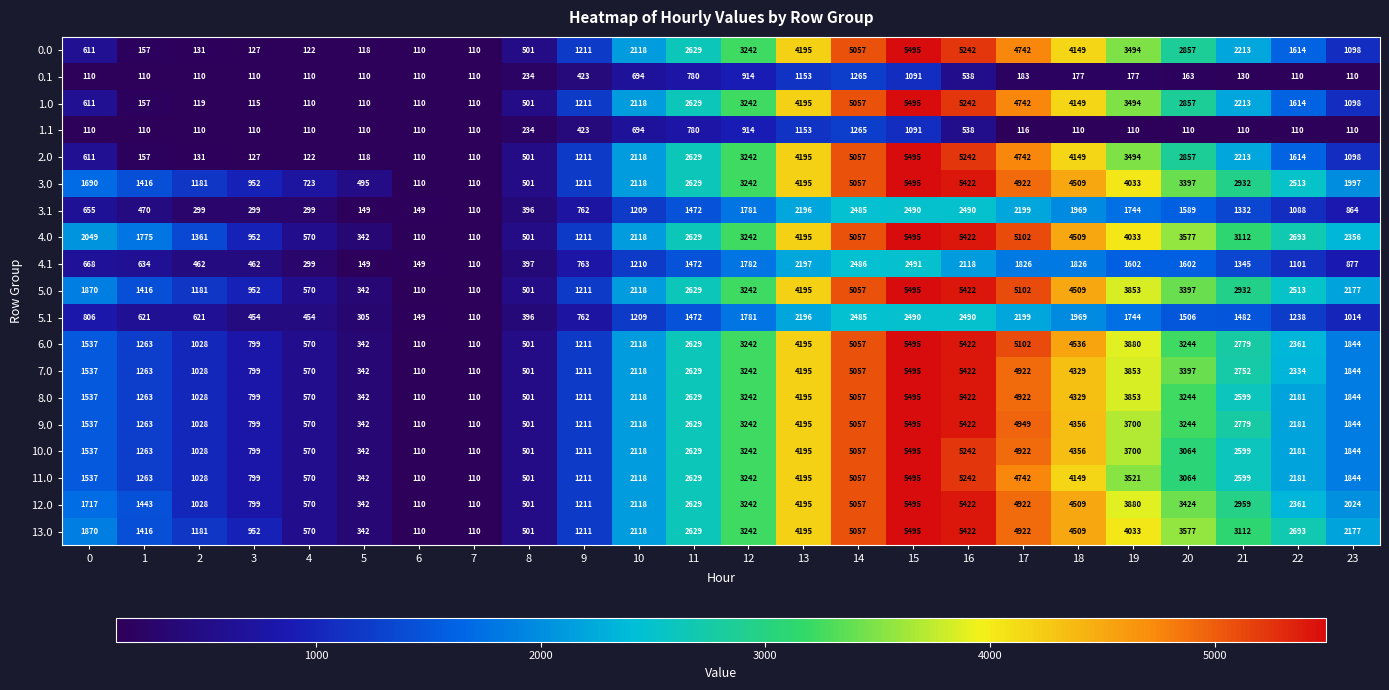

What is the difference between the highest and lowest values at 6?

39